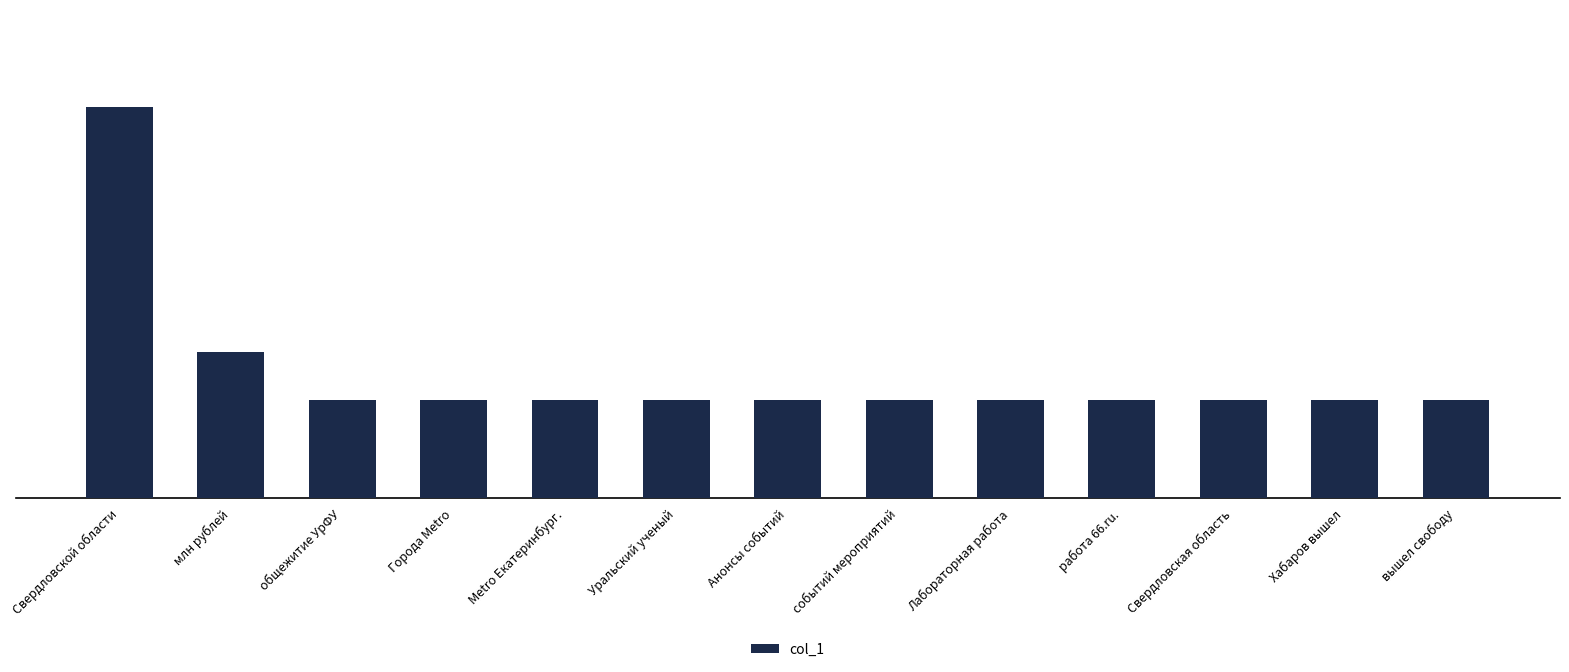

Reading left to right, what are all the values shown in this chart?

8	3	2	2	2	2	2	2	2	2	2	2	2